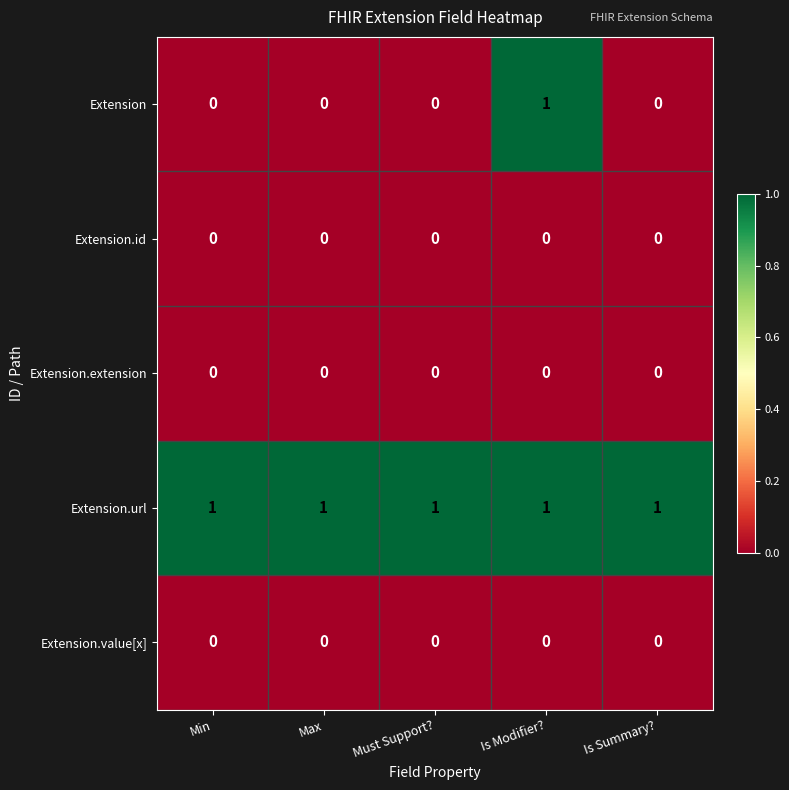

At which label does Extension reach its peak?

Is Modifier?